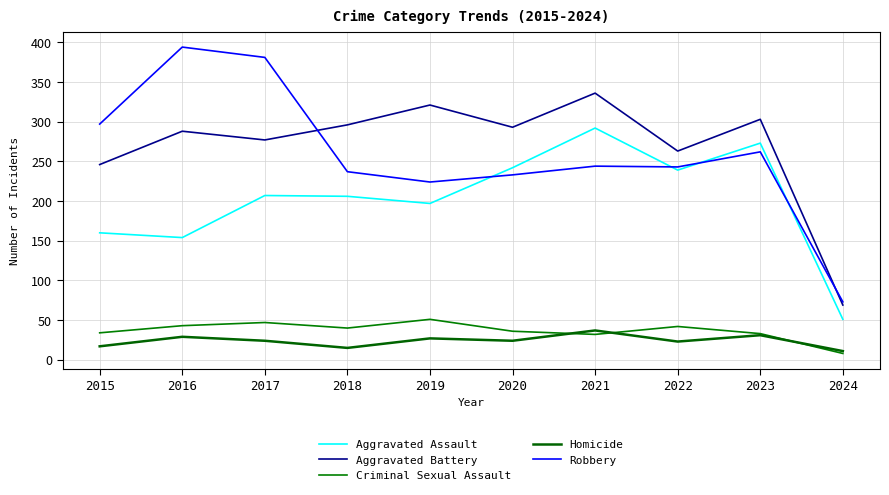

True or false: Robbery and Criminal Sexual Assault intersect in this chart.

False